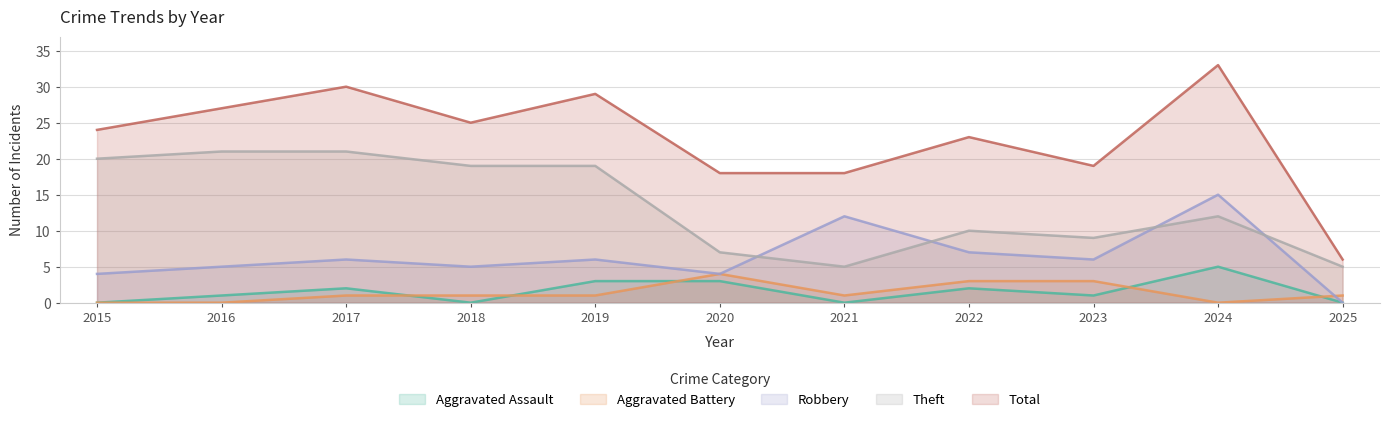

Is the value of Aggravated Assault at 2021 greater than the value of Total at 2023?

No